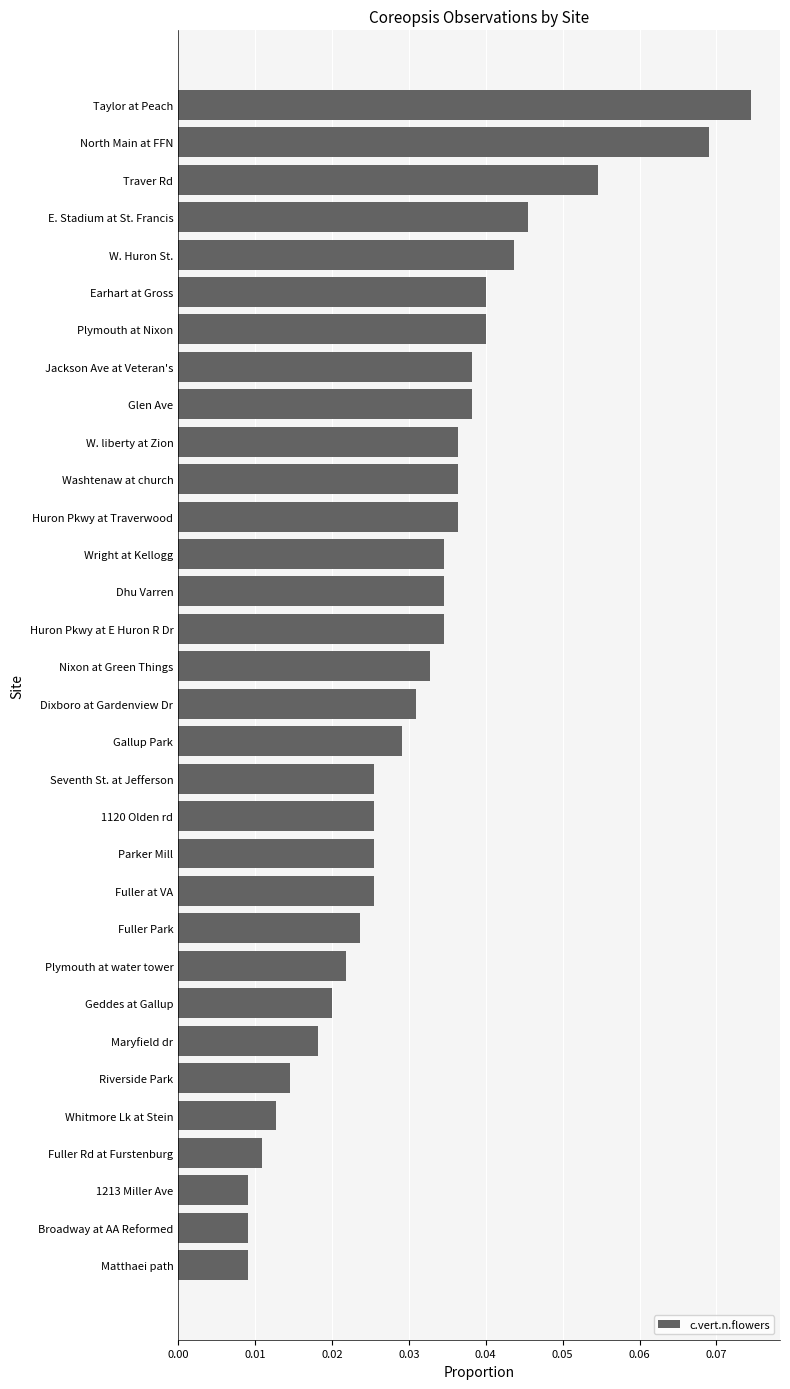

Which has a higher value, Huron Pkwy at Traverwood or W. Huron St.?

W. Huron St.